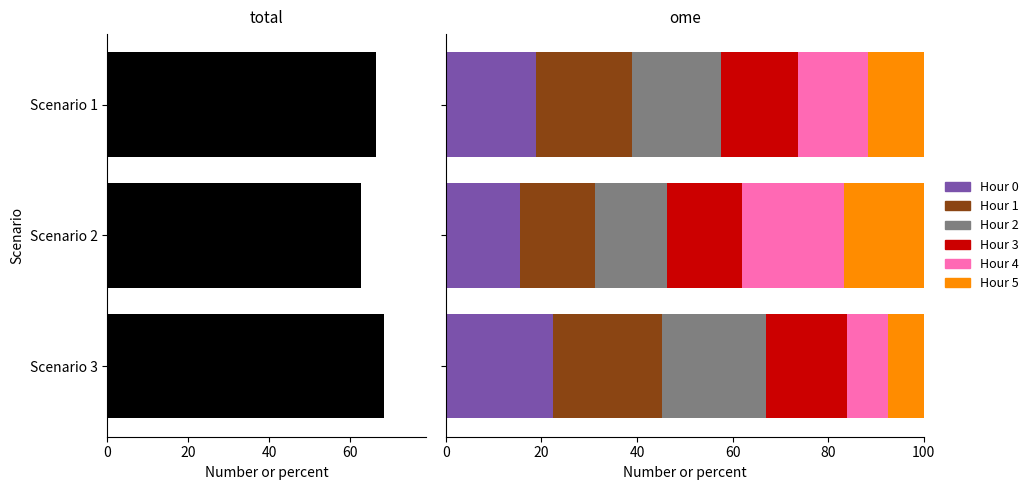

Are the bars horizontal?

Yes